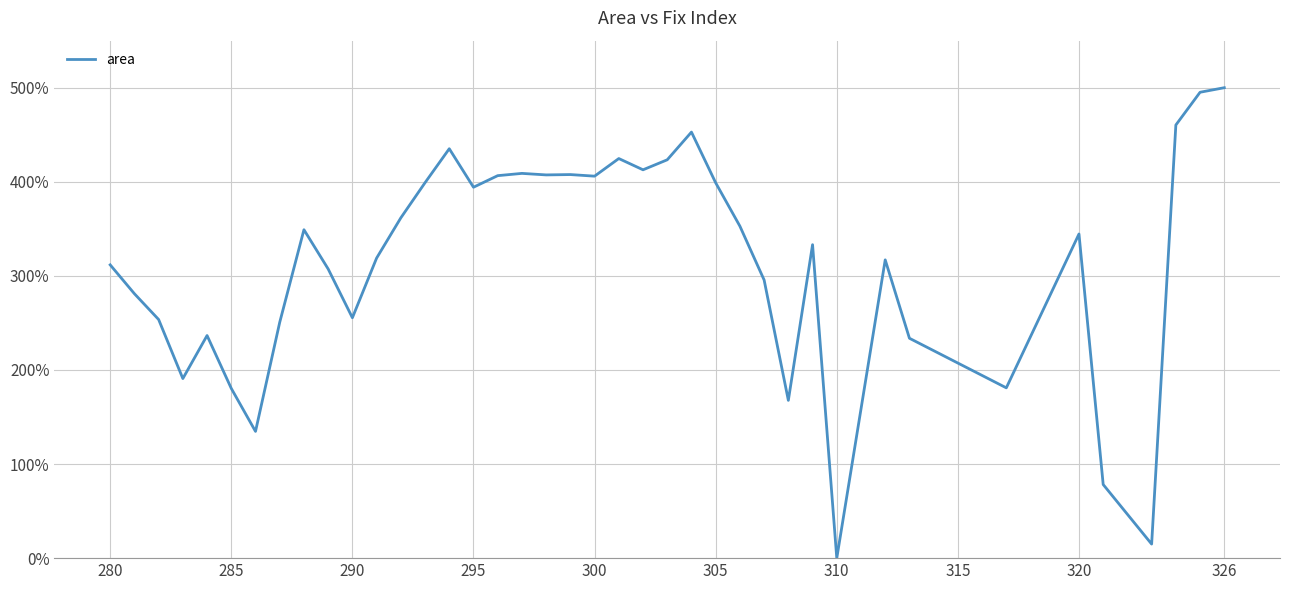

How many categories are shown in the chart?

40